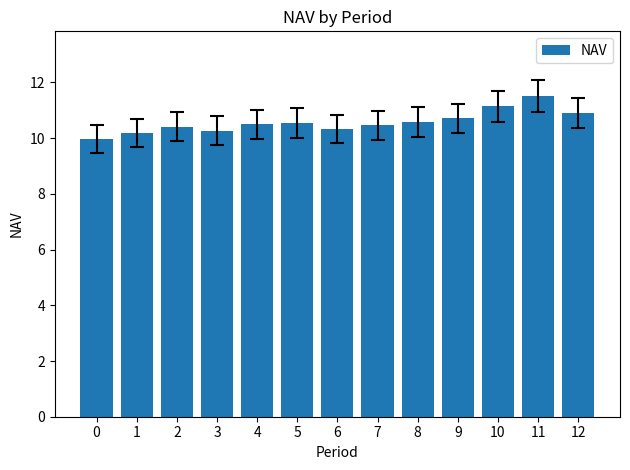

What value does the data have at 9?

10.7